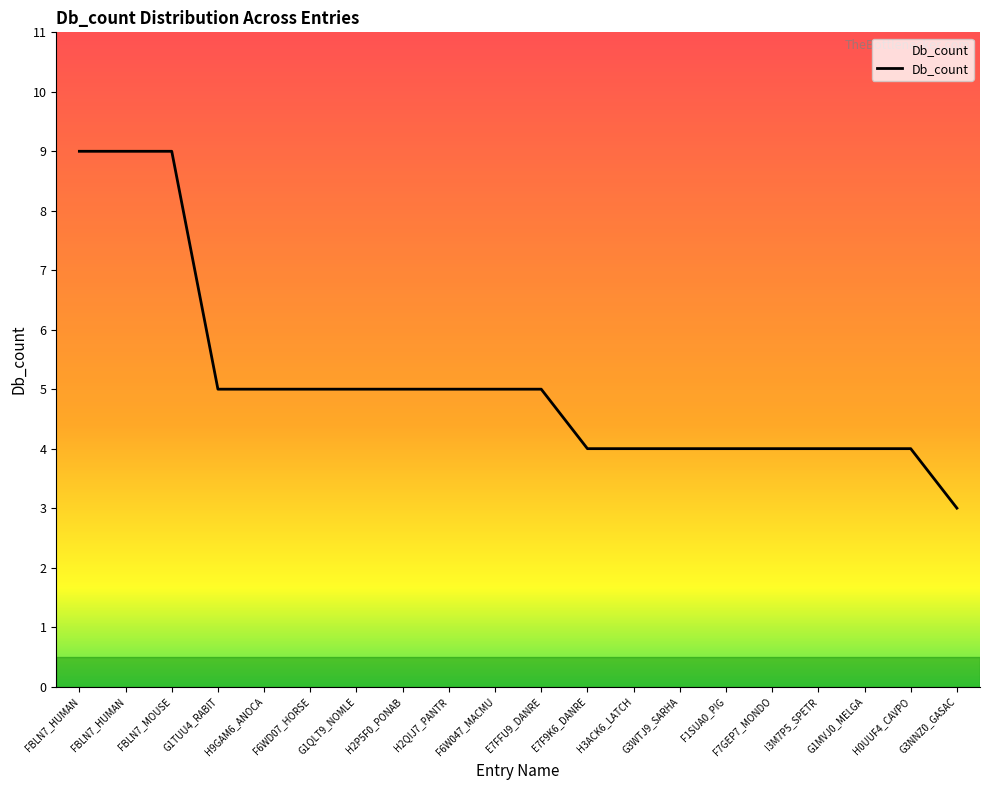

What is the label of the 9th point from the left?

H2QIJ7_PANTR